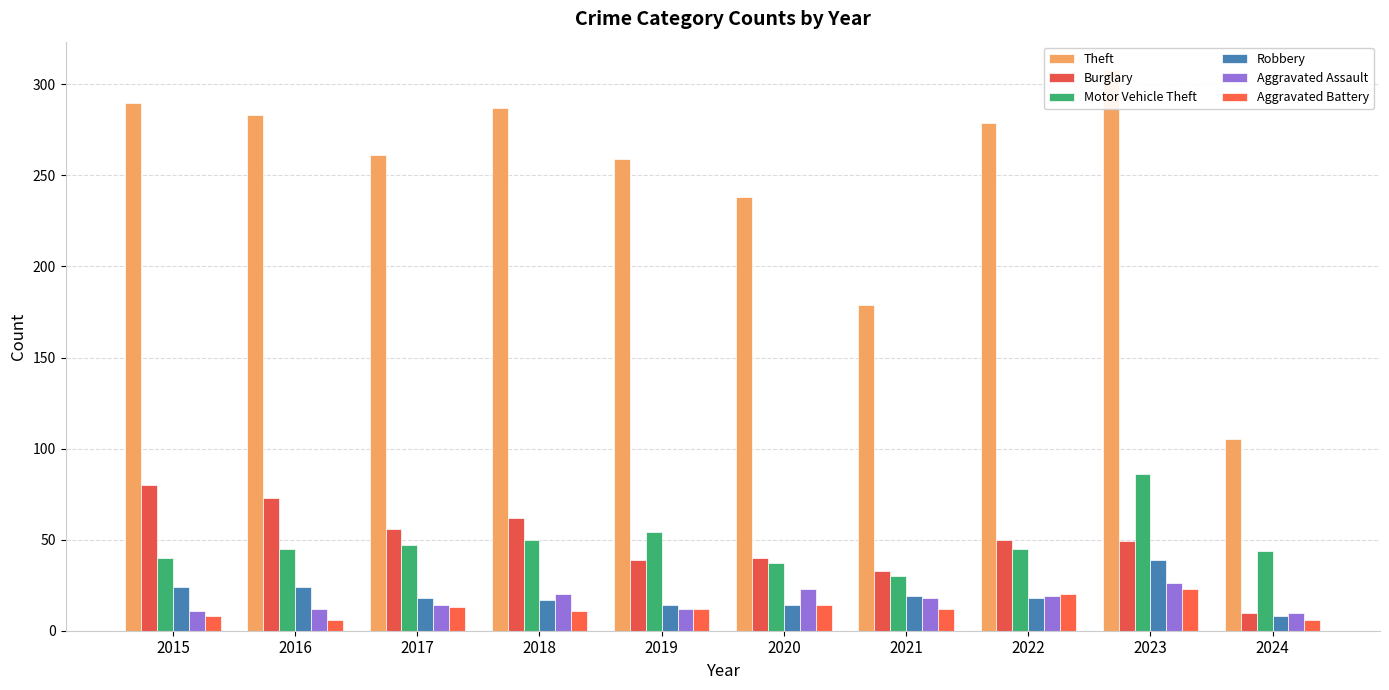

Between 2022 and 2023, which series saw the biggest shift?

Motor Vehicle Theft